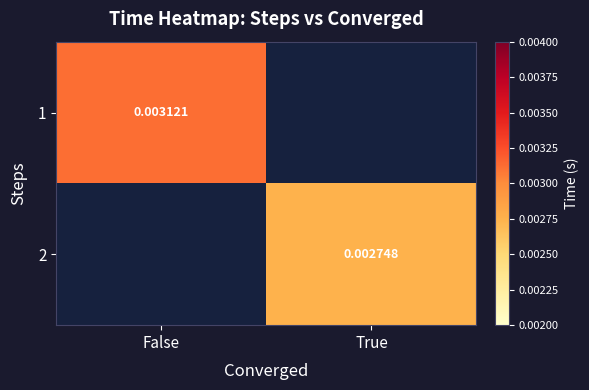

Is the value of 1 at False greater than the value of 2 at True?

Yes